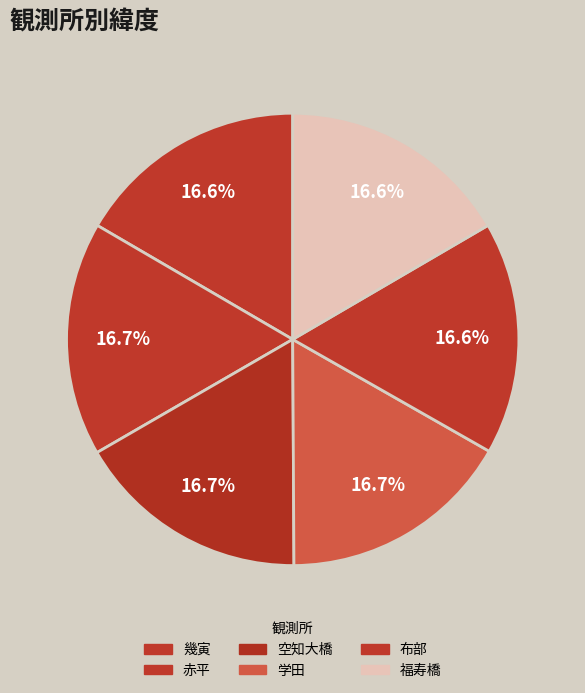

To the nearest percent, what percentage of the pie is 幾寅?

17%